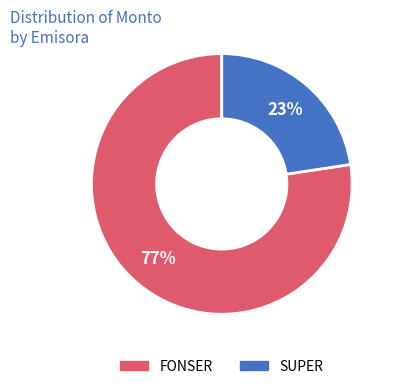

Is there any slice that represents more than half of the pie?

Yes